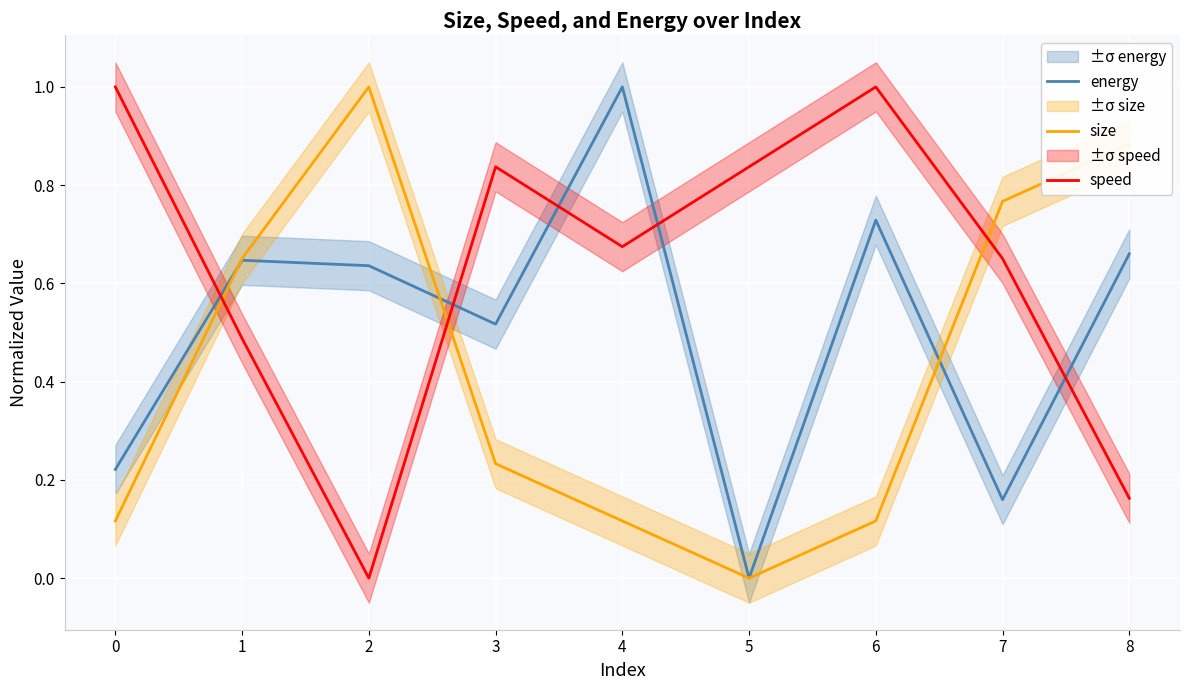

Which category has the highest value across all series?

4